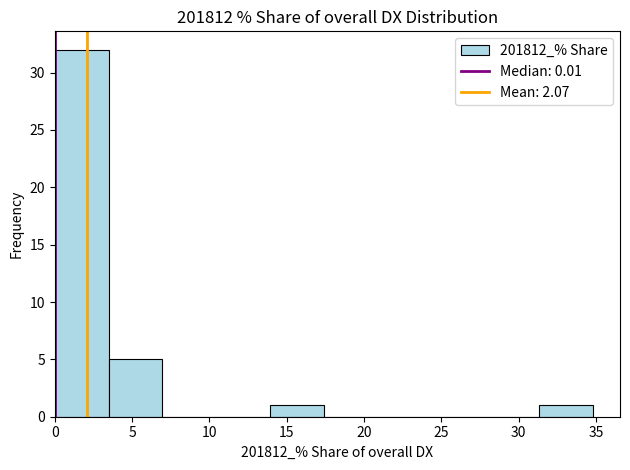

Reading left to right, transcribe this chart: for each bar, give the range it covers on the x-axis and its height. Neither the bar edges nor the heights are printed on the chart, so give them approximately, as read against the axes.

0.0 to 3.5: 32
3.5 to 7.0: 5
7.0 to 10.5: 0
10.5 to 14.0: 0
14.0 to 17.5: 1
17.5 to 21.0: 0
21.0 to 24.5: 0
24.5 to 28.0: 0
28.0 to 31.5: 0
31.5 to 35.0: 1